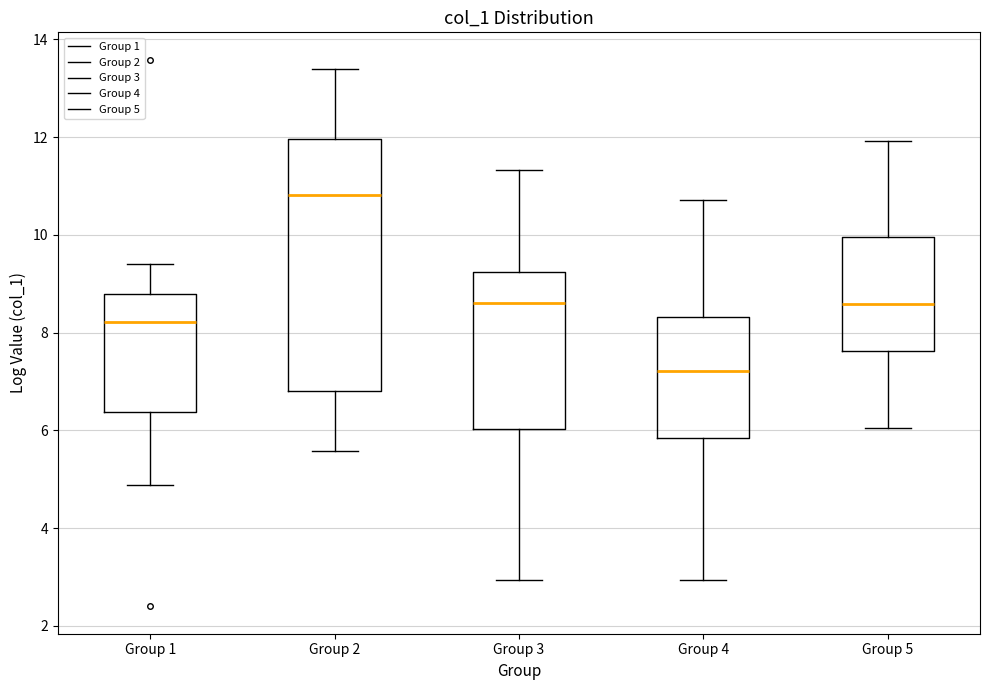

Reading left to right, read every box against the y-axis: the position of its median line, the range the box covers, and the ends of its whiskers. The values are not printed on the chart, so give them approximately, as read against the axis.

Group 1: median 8.2, box 6.4 to 8.8, whiskers 4.8 to 9.4
Group 2: median 10.8, box 6.8 to 12.0, whiskers 5.6 to 13.4
Group 3: median 8.6, box 6.0 to 9.2, whiskers 3.0 to 11.4
Group 4: median 7.2, box 5.8 to 8.4, whiskers 3.0 to 10.8
Group 5: median 8.6, box 7.6 to 10.0, whiskers 6.0 to 12.0